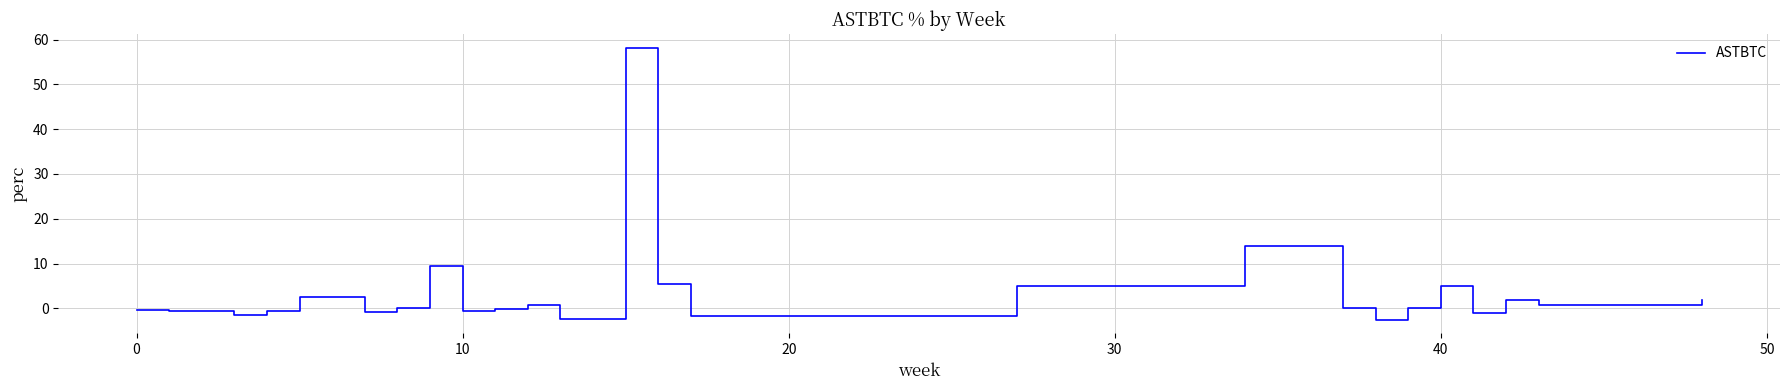

Does the chart have visible grid lines?

Yes